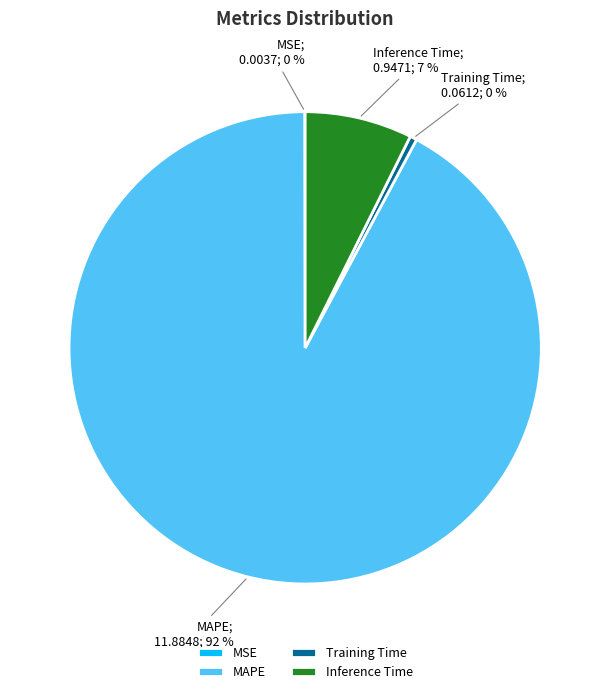

True or false: Inference Time accounts for 1% of the total.

False